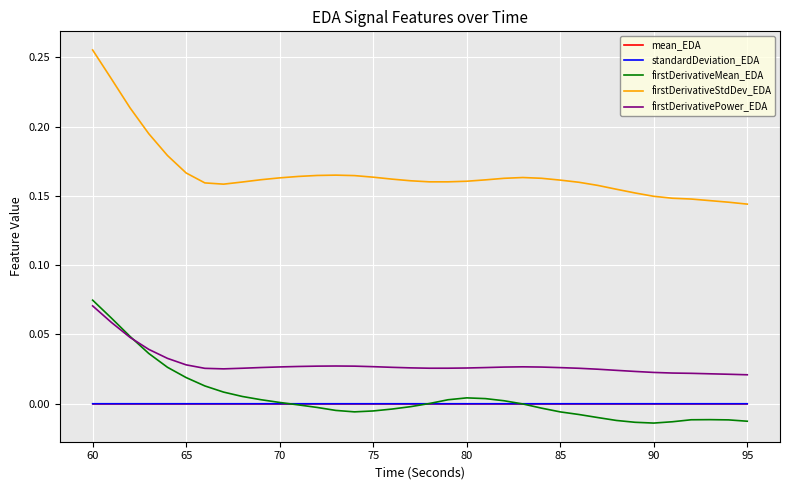

True or false: firstDerivativeMean_EDA and firstDerivativeStdDev_EDA intersect in this chart.

False